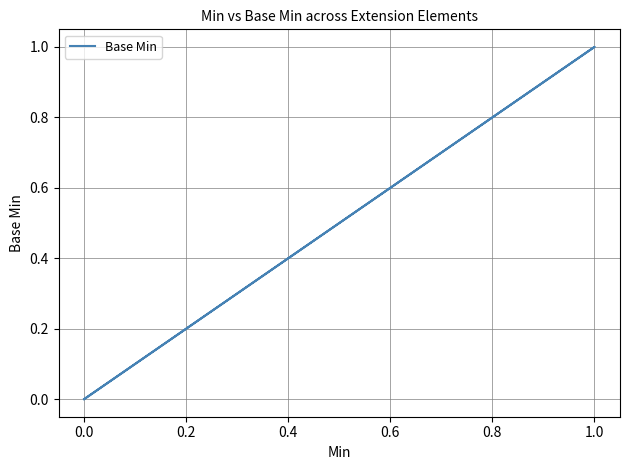

True or false: the data has more than 0 interior local peaks.

True